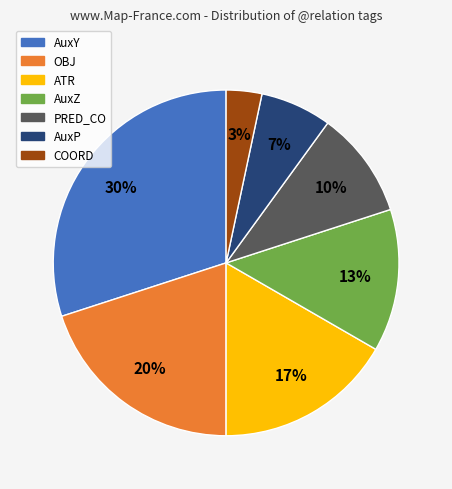

Which category has the biggest portion of the pie?

AuxY